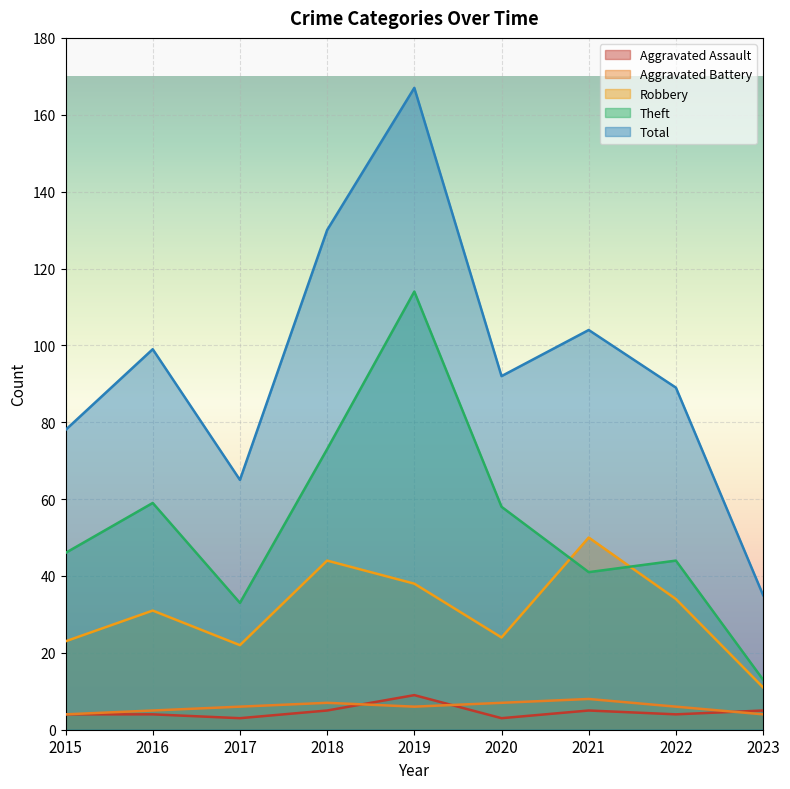

True or false: Total has more than 1 points higher than both neighbors.

True